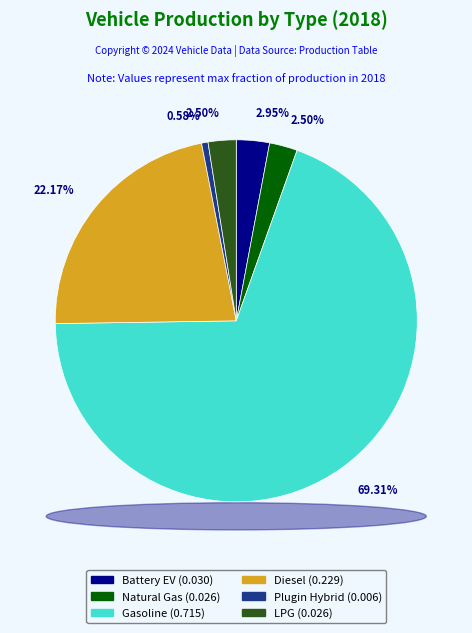

Does any single category account for the majority?

Yes